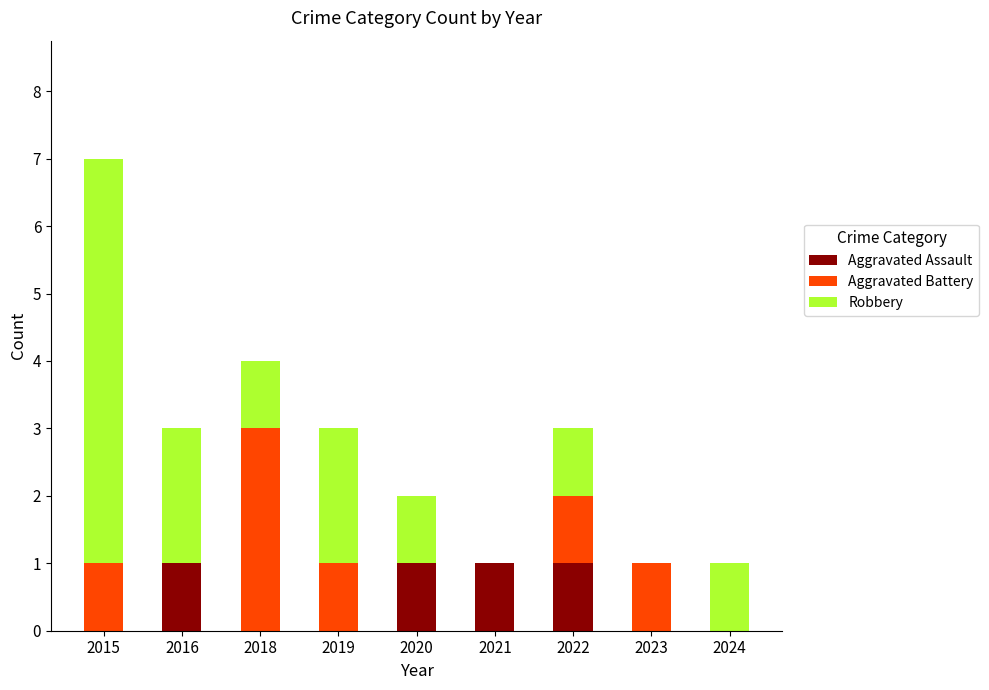

The Aggravated Assault series shows 0 at 2023. True or false?

True